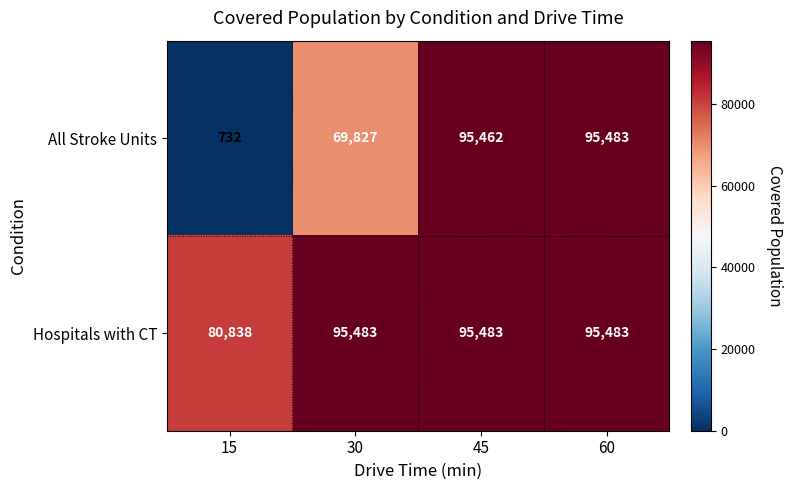

The All Stroke Units series shows 115127 at 30. True or false?

False